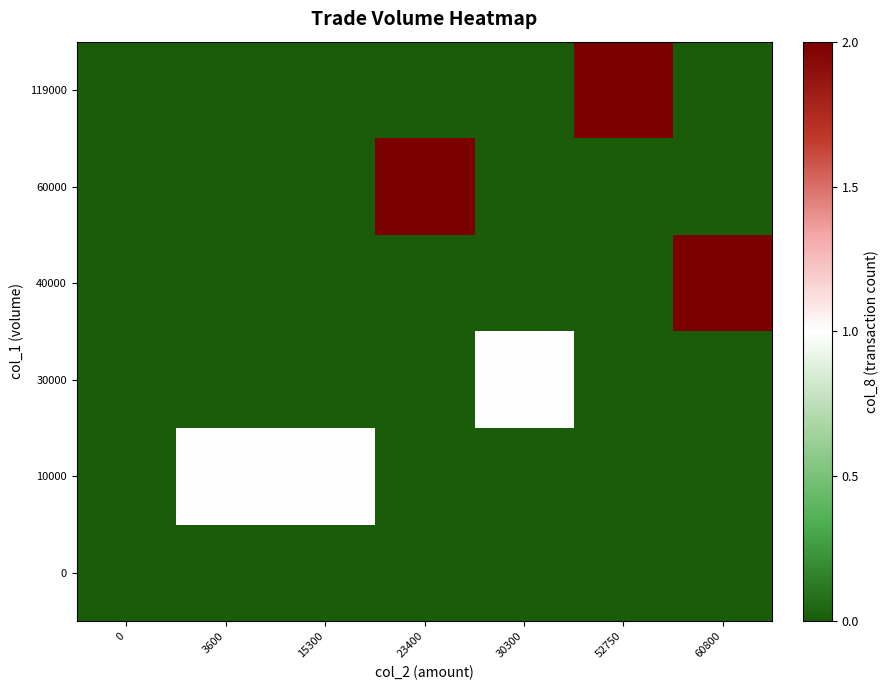

Rank the series by their maximum value, from lowest to highest.

0, 10000, 30000, 40000, 60000, 119000